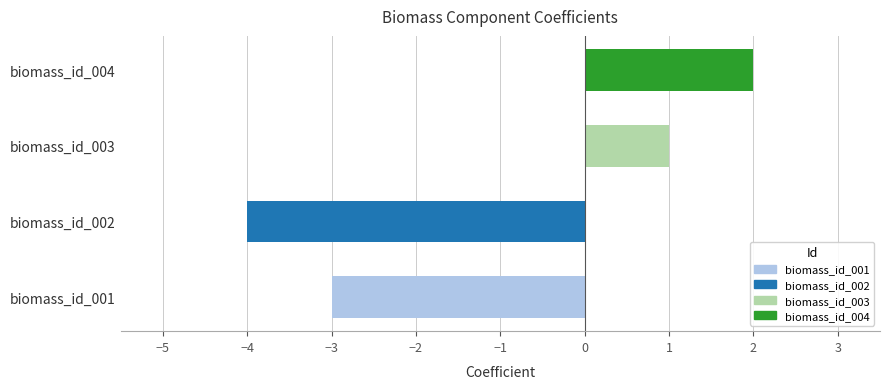

What is the smallest value displayed?

-4